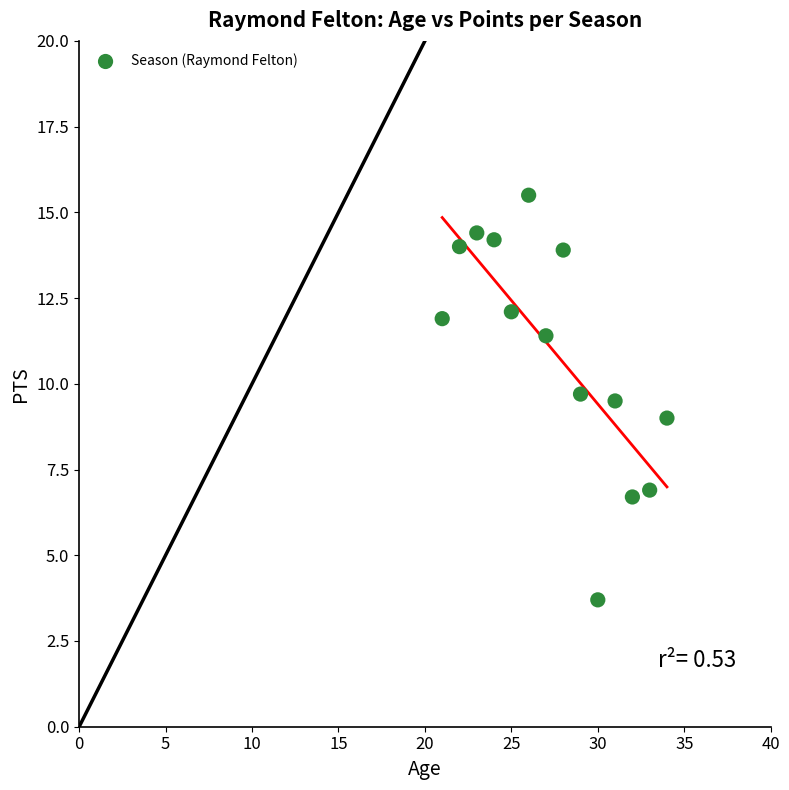

What is the range of Y values (max minus min)?

11.8